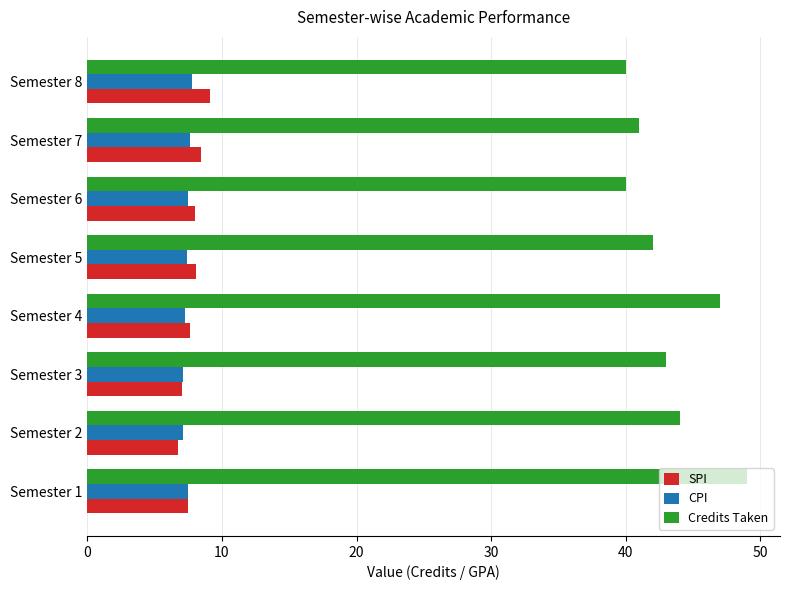

What is the spread (max minus min) of values at Semester 8?

32.2